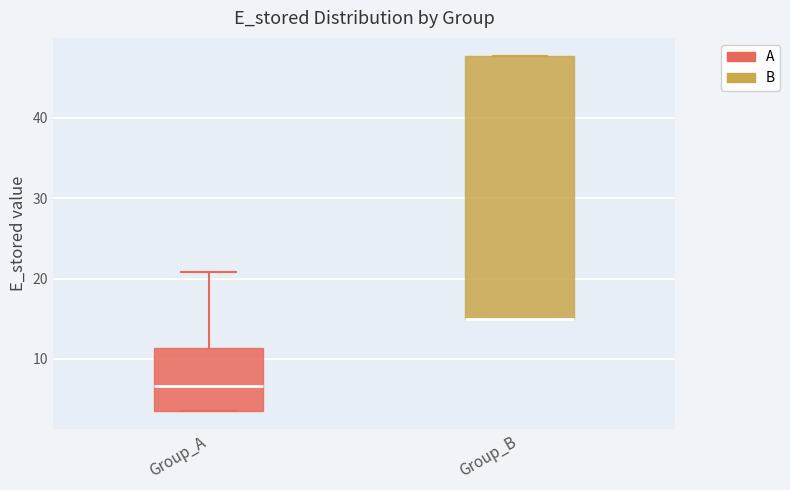

Where is the lower edge of the box for Group_A on the y-axis? The values are not printed on the chart, so give them approximately, as read against the axis.

3